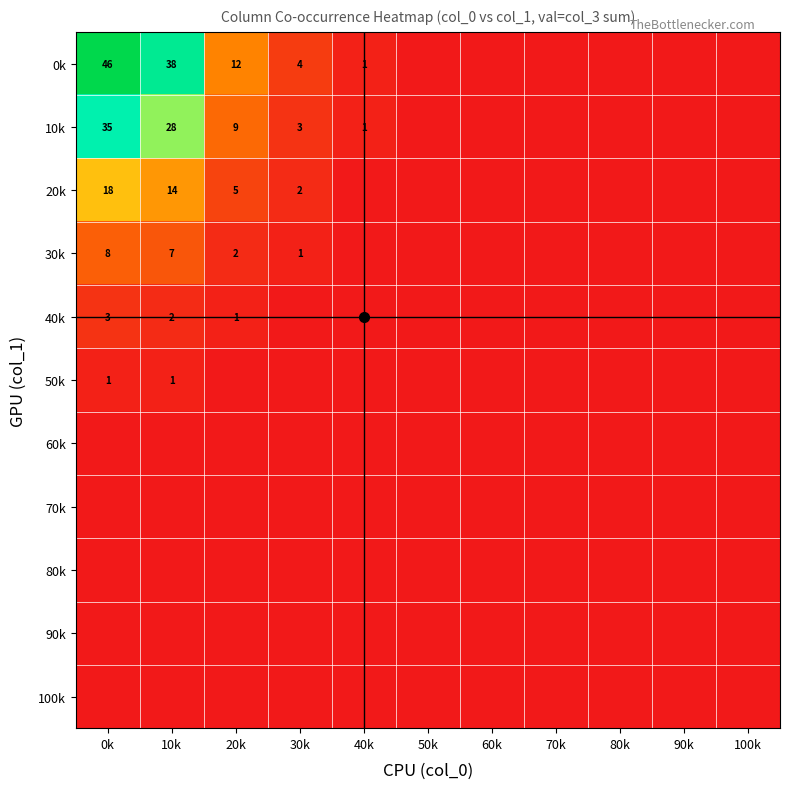

List the series in order of their peak value, highest first.

0k, 10k, 20k, 30k, 40k, 50k, 60k, 70k, 80k, 90k, 100k